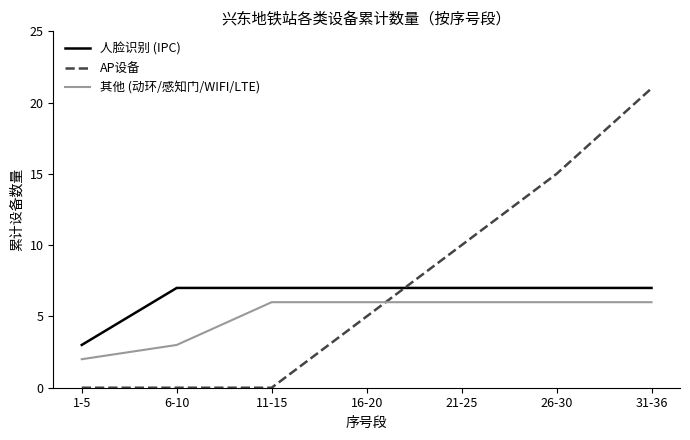

Read the 人脸识别 (IPC) value at 1-5.

3